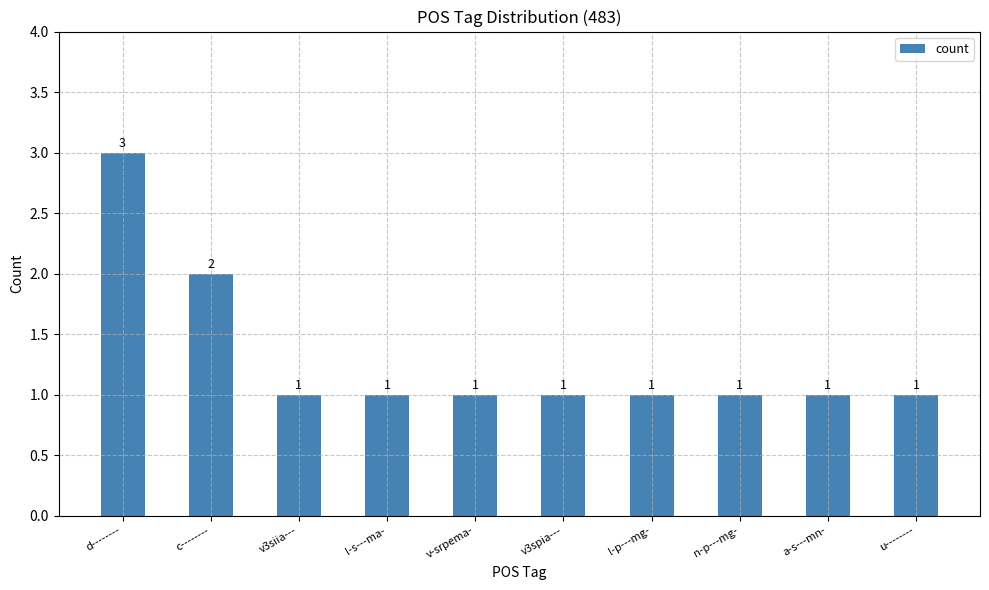

What position from the left is v3spia---?

6